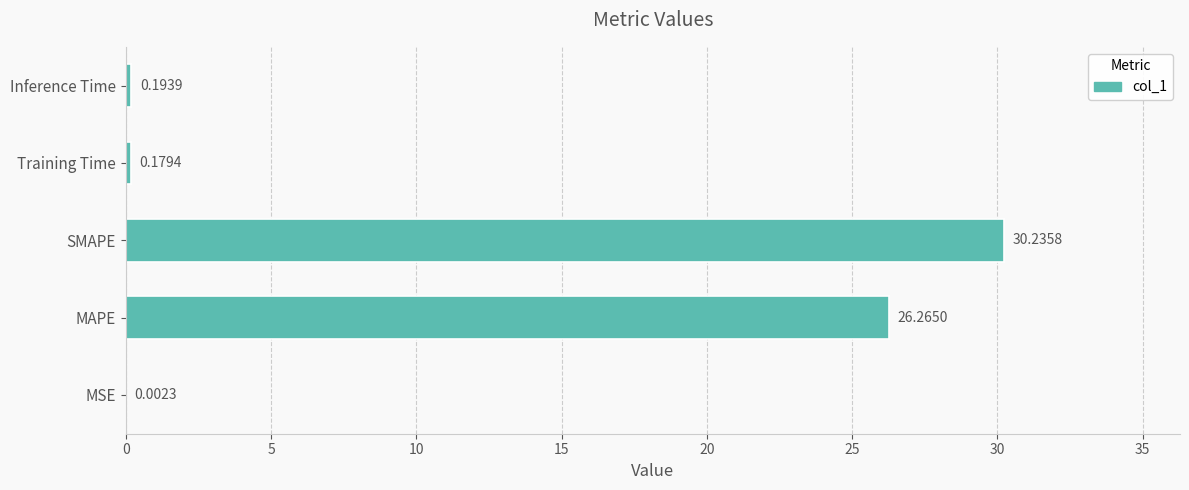

Between SMAPE and MSE, which is larger?

SMAPE